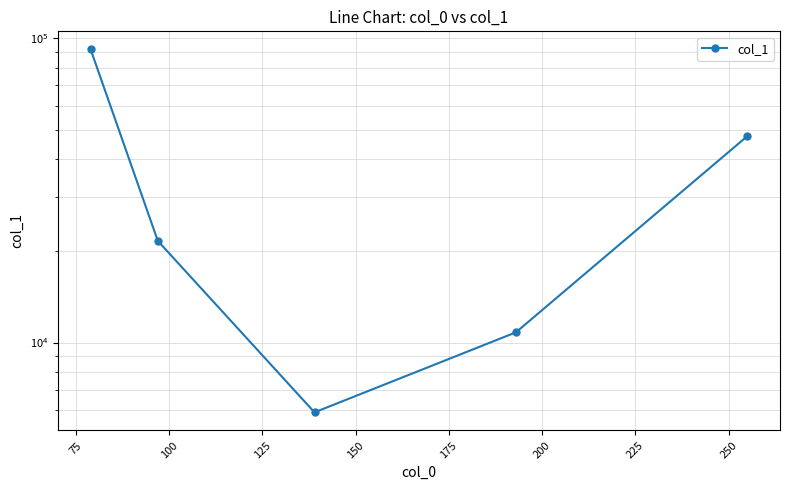

The value at 150 is 65142.2. True or false?

False